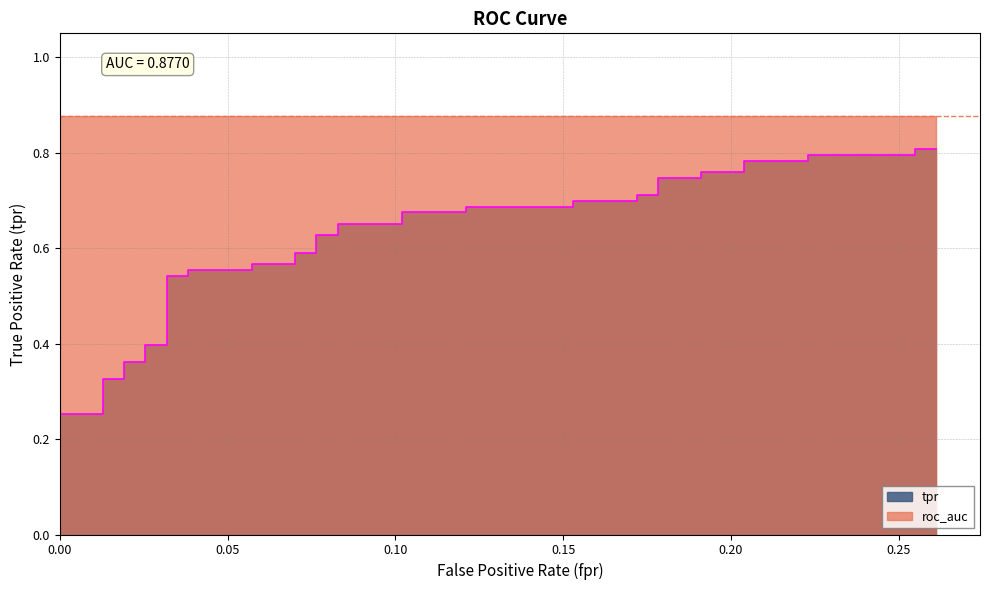

True or false: the data shows 0.3 at 23.

False